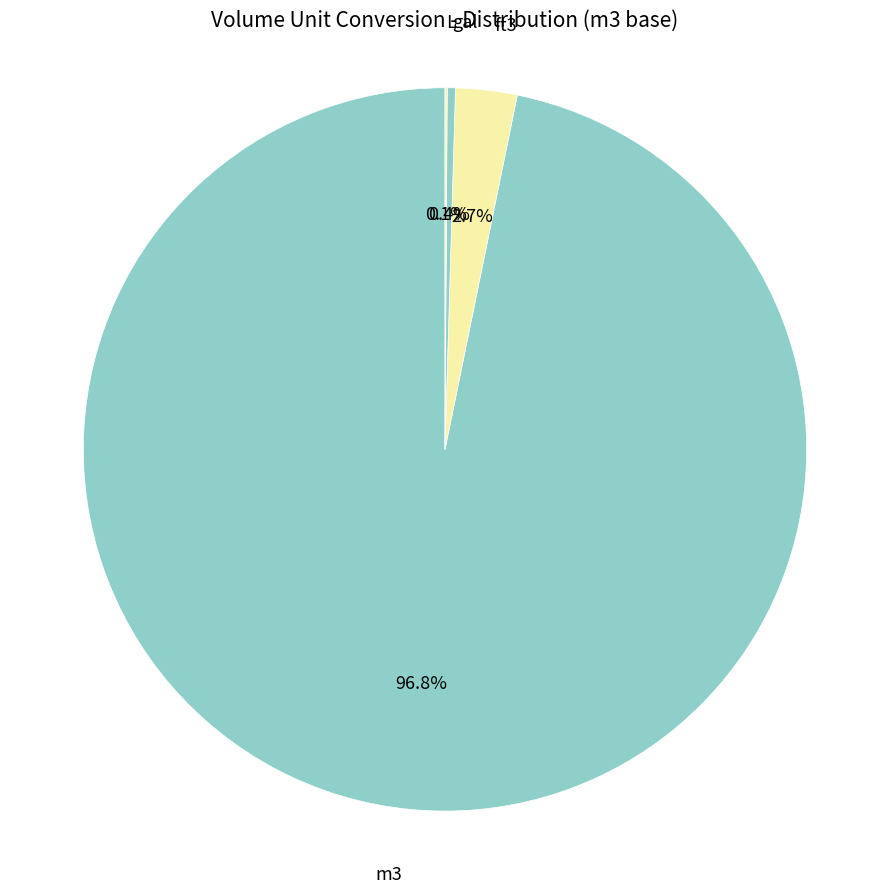

Does gal account for over 50% of the chart?

No